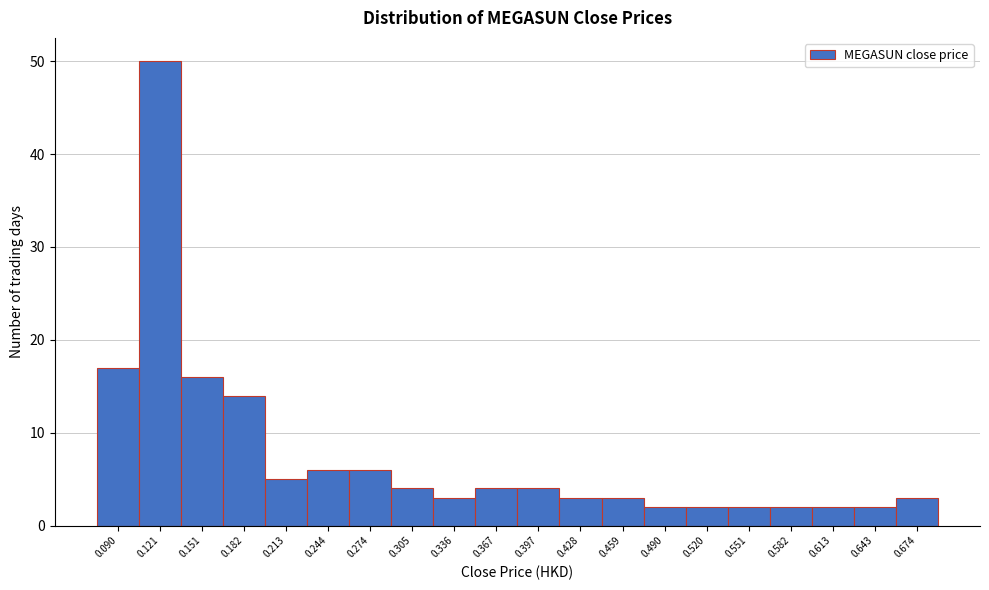

Reading right to left, extract all data points from this chart.

0.674=3	0.643=2	0.613=2	0.582=2	0.551=2	0.520=2	0.490=2	0.459=3	0.428=3	0.397=4	0.367=4	0.336=3	0.305=4	0.274=6	0.244=6	0.213=5	0.182=14	0.151=16	0.121=50	0.090=17